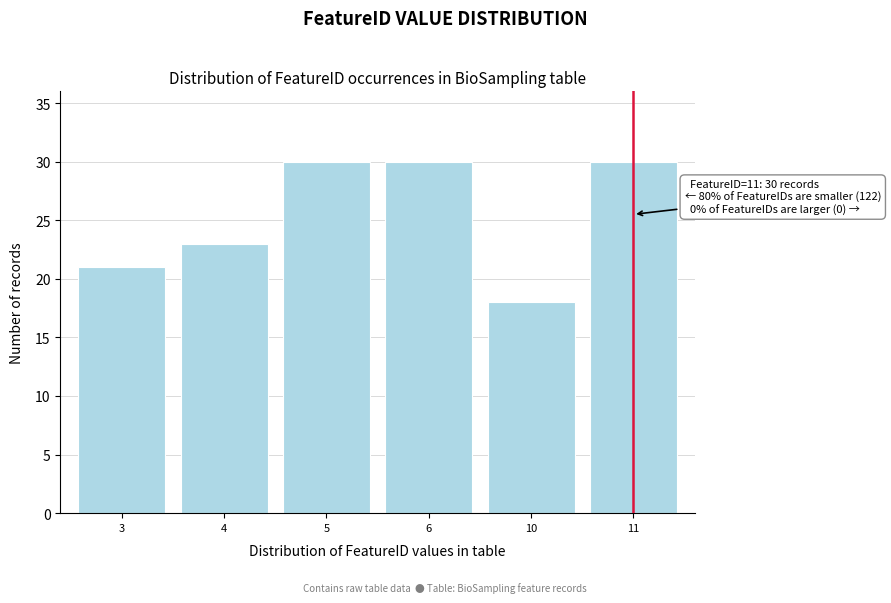

Reading left to right, list all the values displayed in this chart.

3=21	4=23	5=30	6=30	10=18	11=30